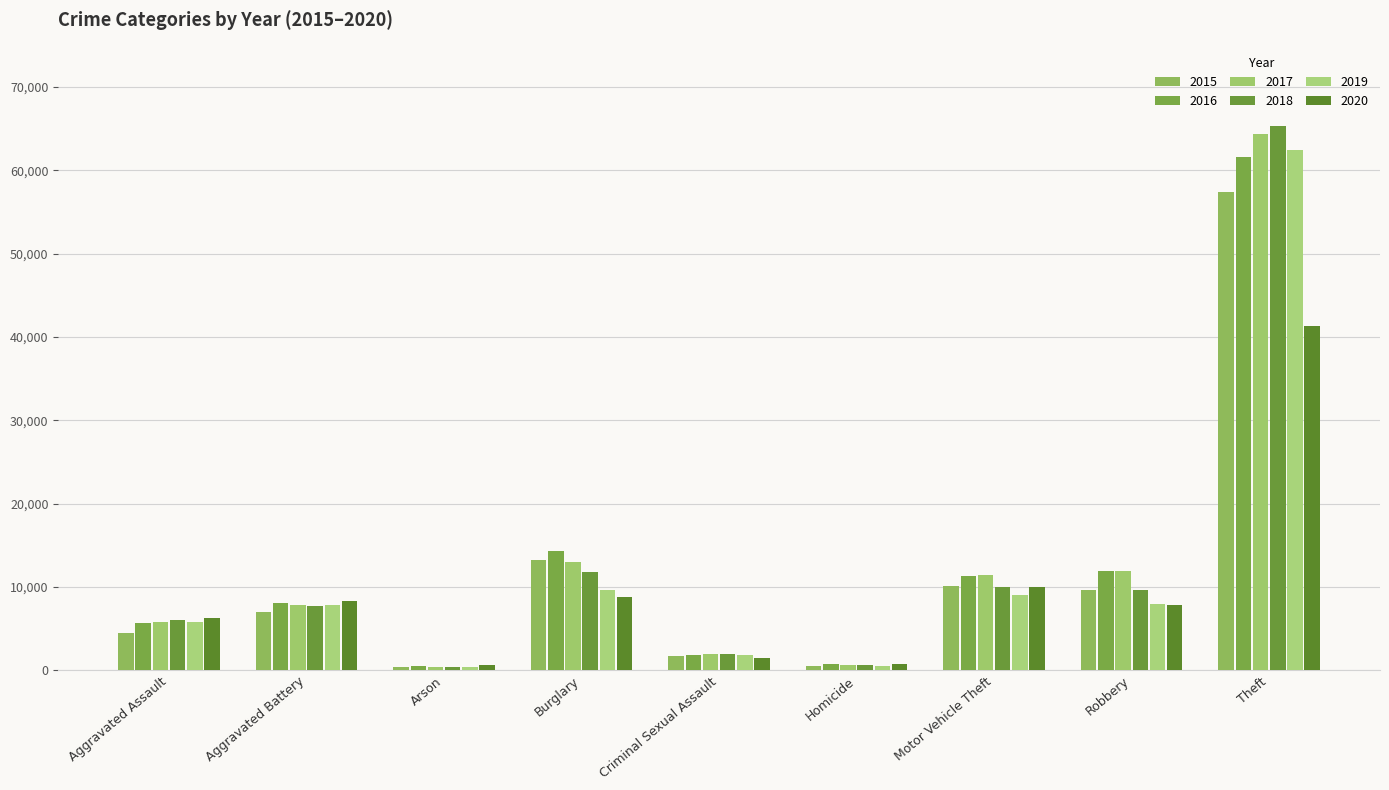

What is the difference between the second highest and minimum values in the 2017 series?

12557